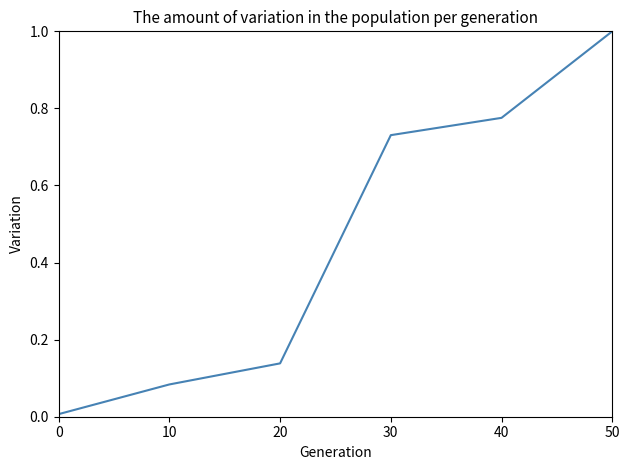

What is the change in value from 0 to 10?

+0.1